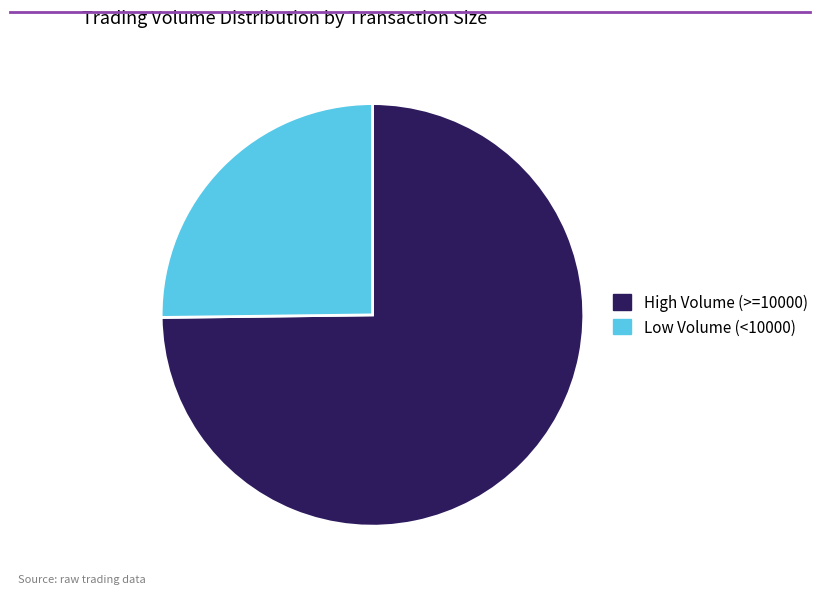

Does any single category account for the majority?

Yes